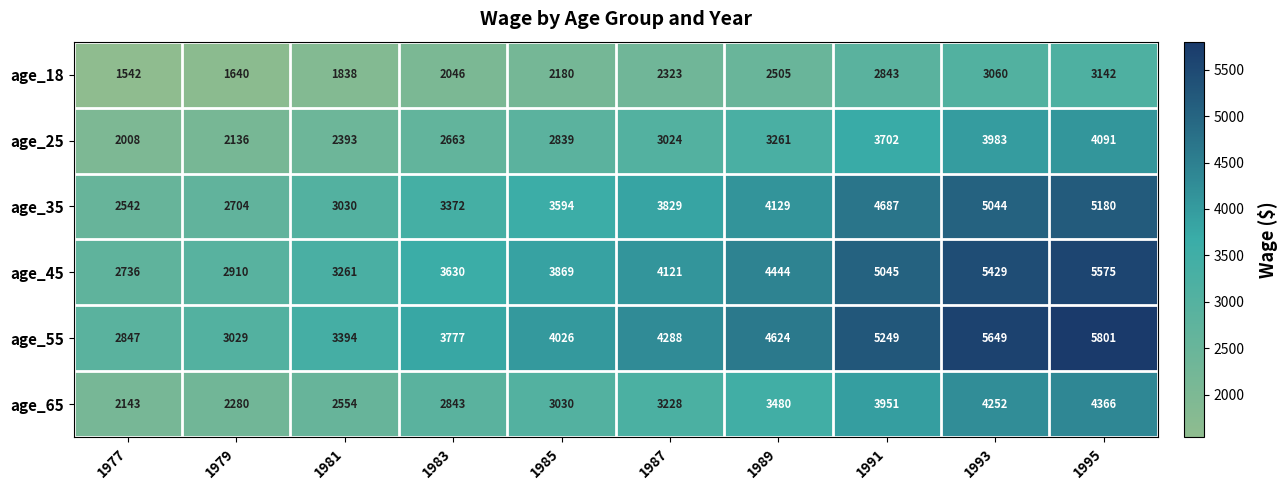

The age_55 series shows 5801 at 1995. True or false?

True